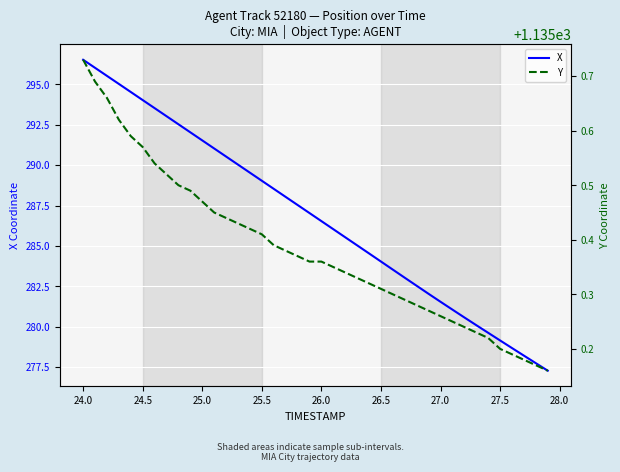

What is the difference between the maximum and second lowest values in the X series?

18.8